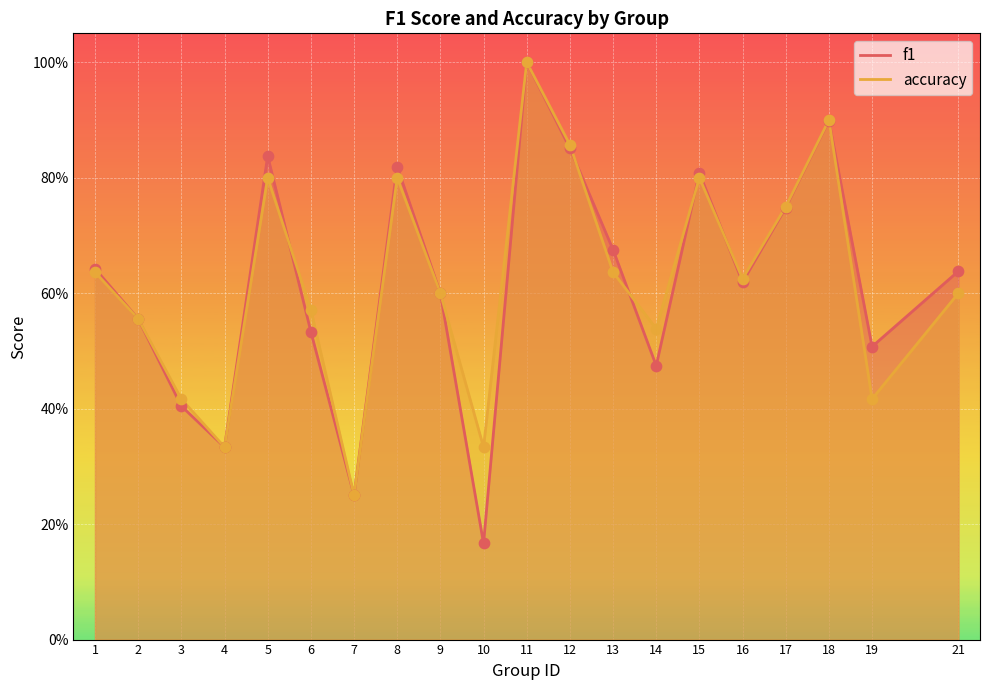

Is the value of accuracy at 13 greater than the value of f1 at 13?

No